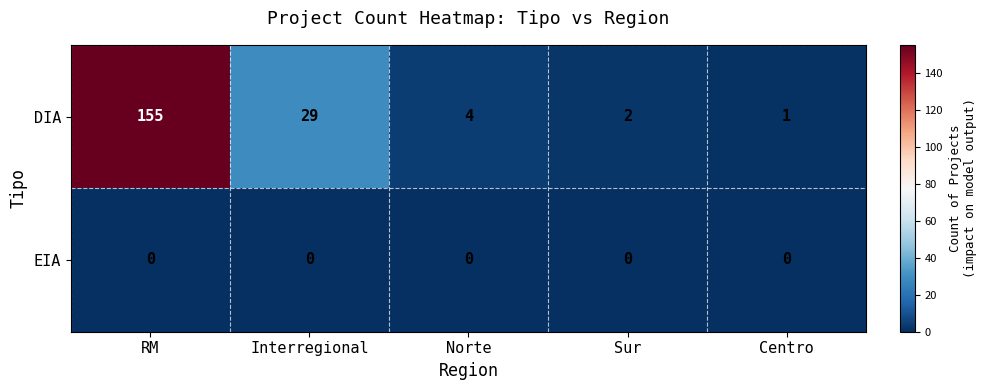

At how many categories does at least one series exceed 76?

1